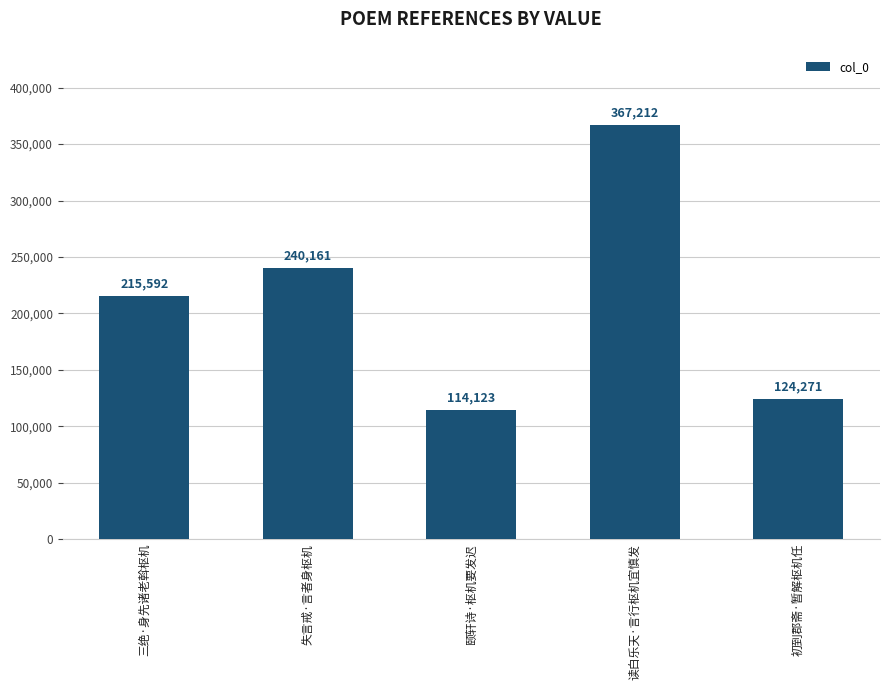

Is it true that the value at 三绝·身先诸老斡枢机 is 333031?

False